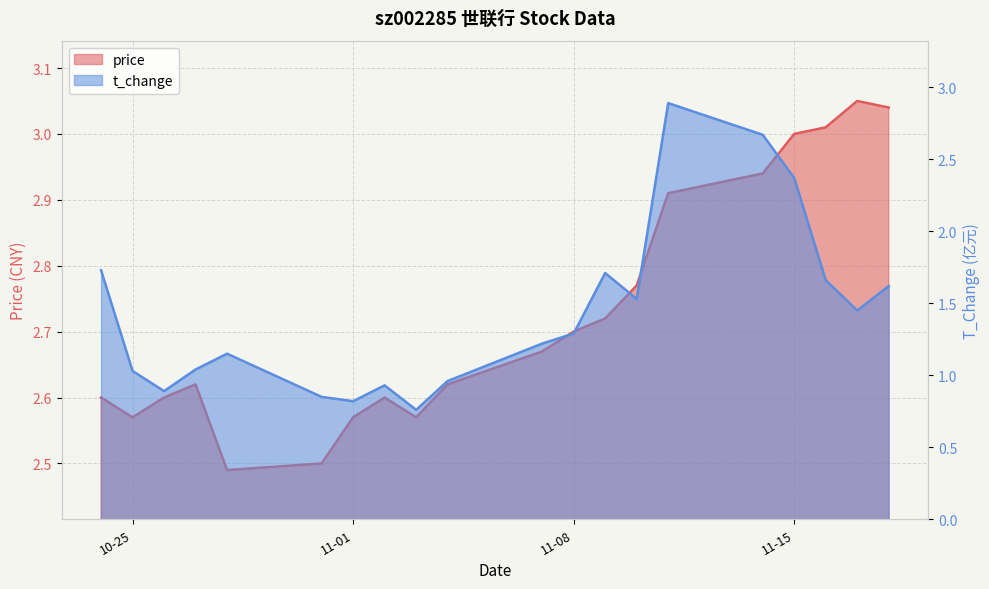

At which category is the sum across all series the highest?

2022-11-11